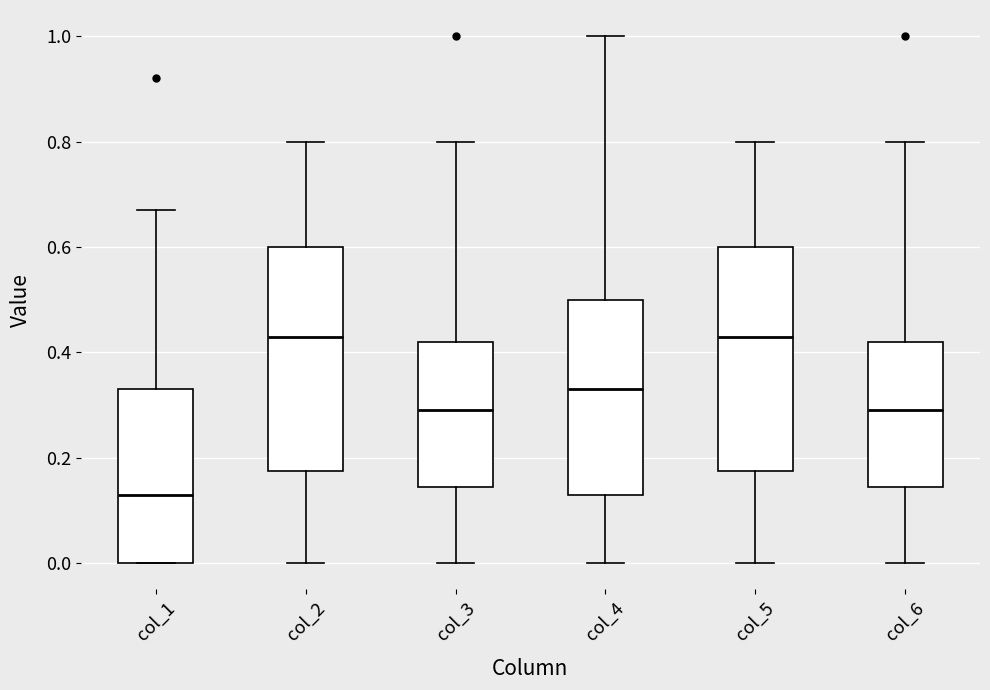

Reading left to right, transcribe this box plot: for each box, give where its median line is, the range the box spans, and where its two whiskers end, as read against the y-axis. The values are not printed on the chart, so give them approximately, as read against the axis.

col_1: median 0.14, box 0.00 to 0.34, whiskers 0.00 to 0.68
col_2: median 0.44, box 0.18 to 0.60, whiskers 0.00 to 0.80
col_3: median 0.30, box 0.14 to 0.42, whiskers 0.00 to 0.80
col_4: median 0.34, box 0.14 to 0.50, whiskers 0.00 to 1.00
col_5: median 0.44, box 0.18 to 0.60, whiskers 0.00 to 0.80
col_6: median 0.30, box 0.14 to 0.42, whiskers 0.00 to 0.80